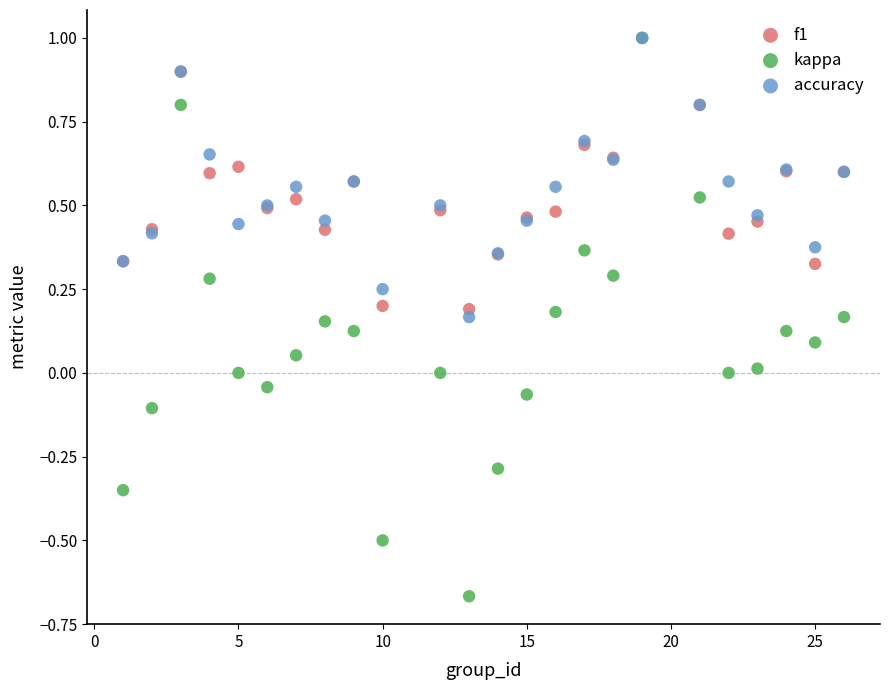

What are all the series names shown in the legend?

f1, kappa, accuracy